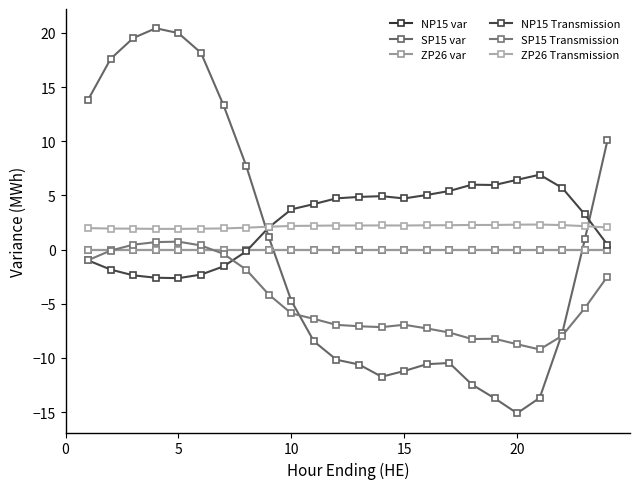

In SP15 var, how many points are higher than both neighbors (excluding endpoints)?

2